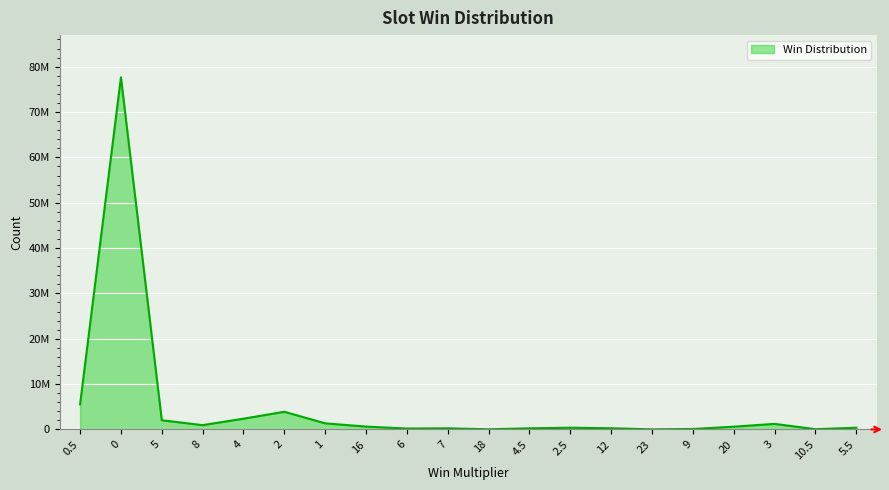

What is the value of the 8th point from the left?

630802